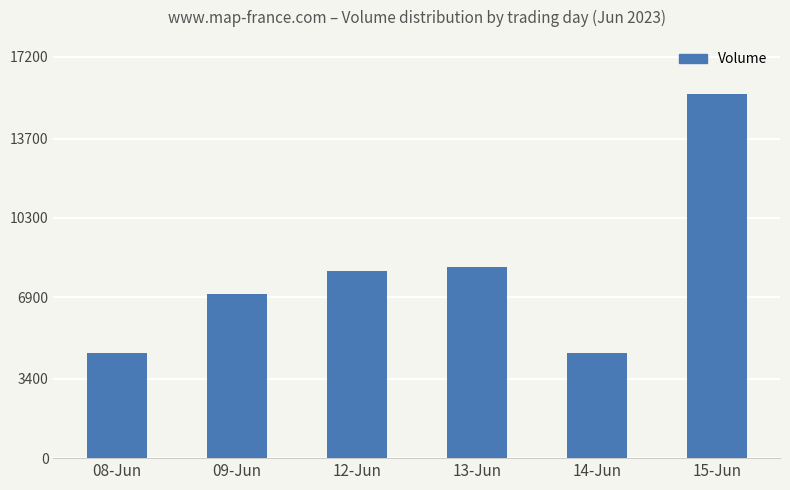

True or false: the data shows 9124 at 15-Jun.

False